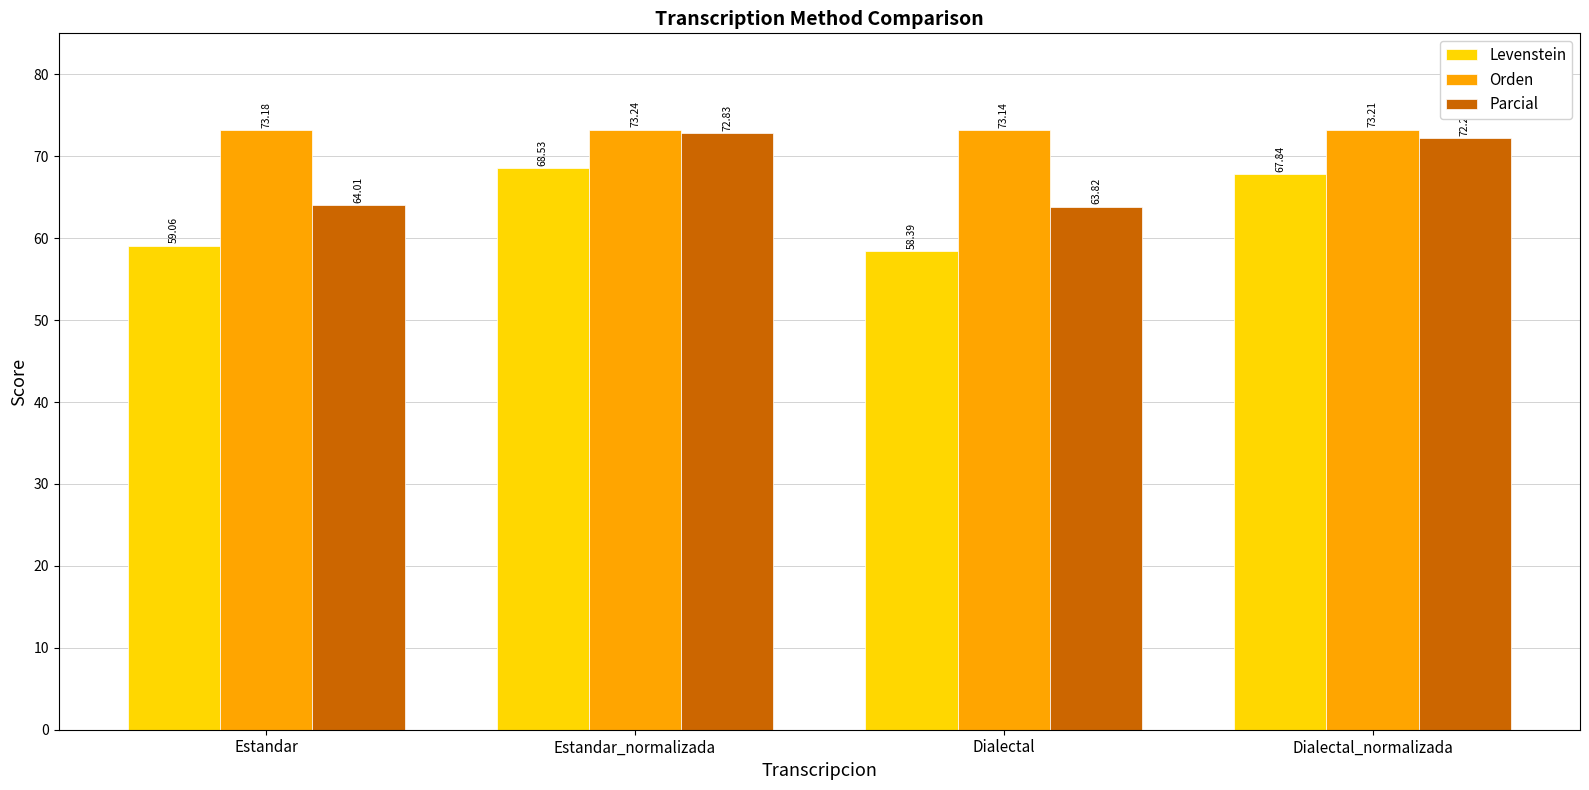

What is the spread (max minus min) of values at Dialectal?

14.8